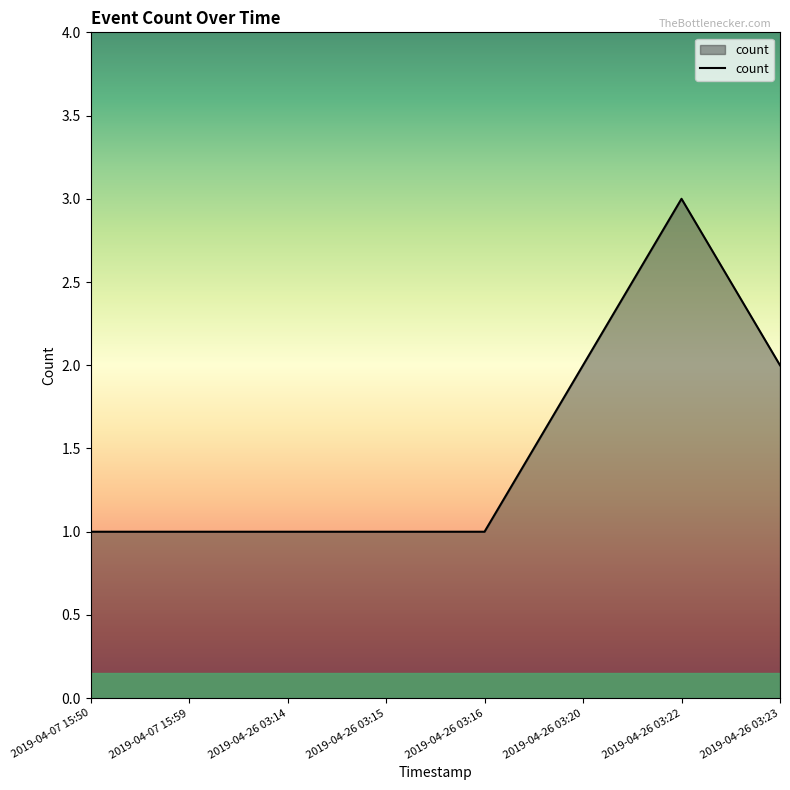

What is the smallest value displayed?

1